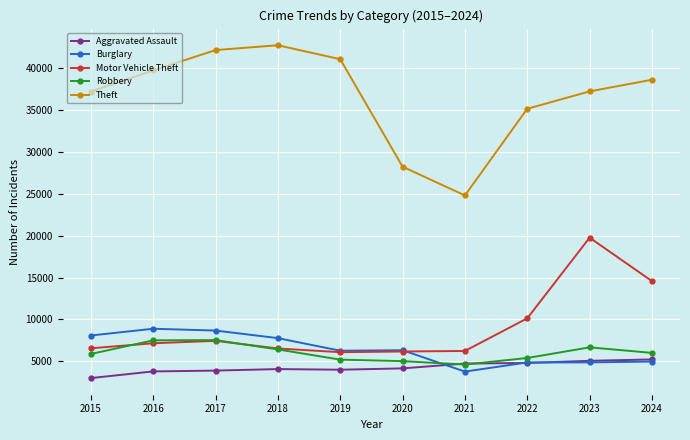

What is the value of the Motor Vehicle Theft point at the 1st from the left?

6546